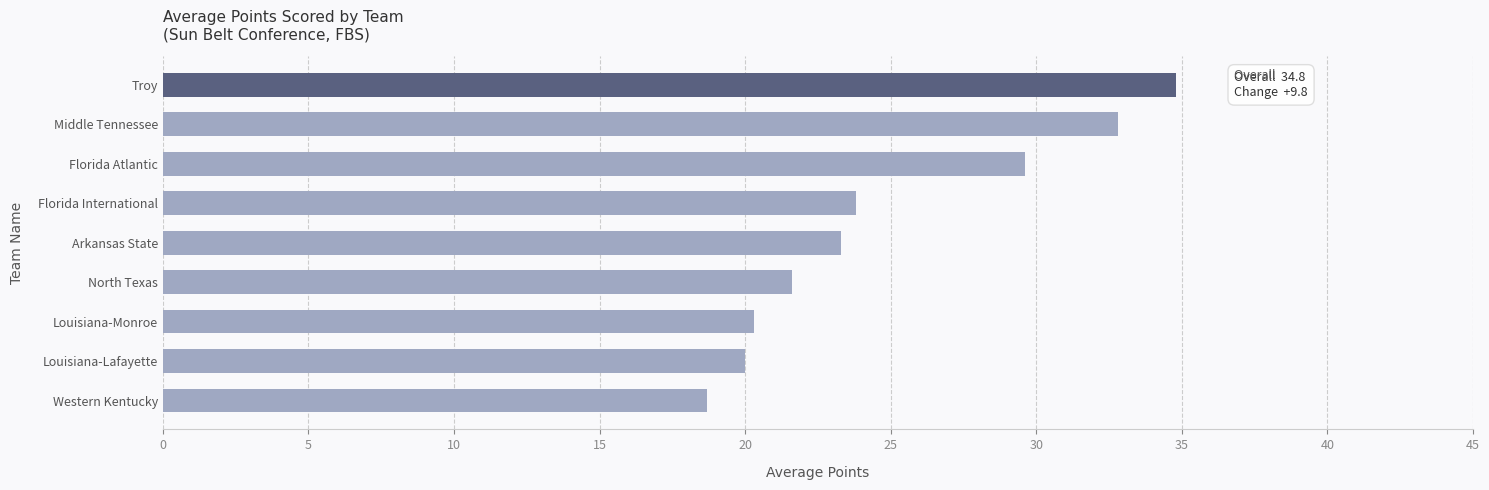

Between Troy and Louisiana-Lafayette, which is larger?

Troy